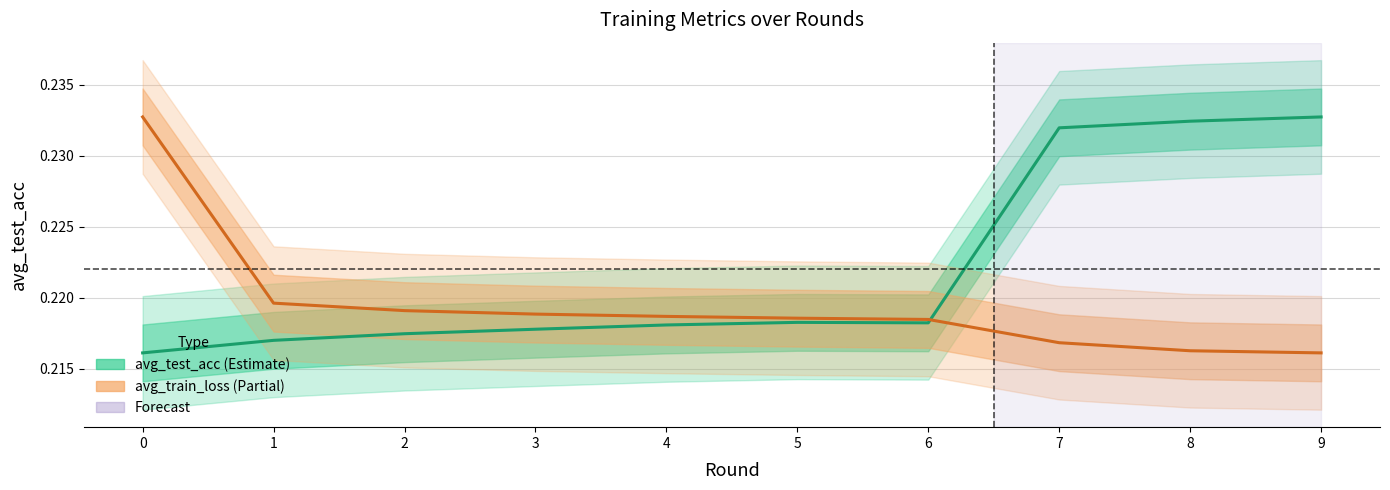

What is the value of the avg_test_acc point at the 5th from the left?

0.2